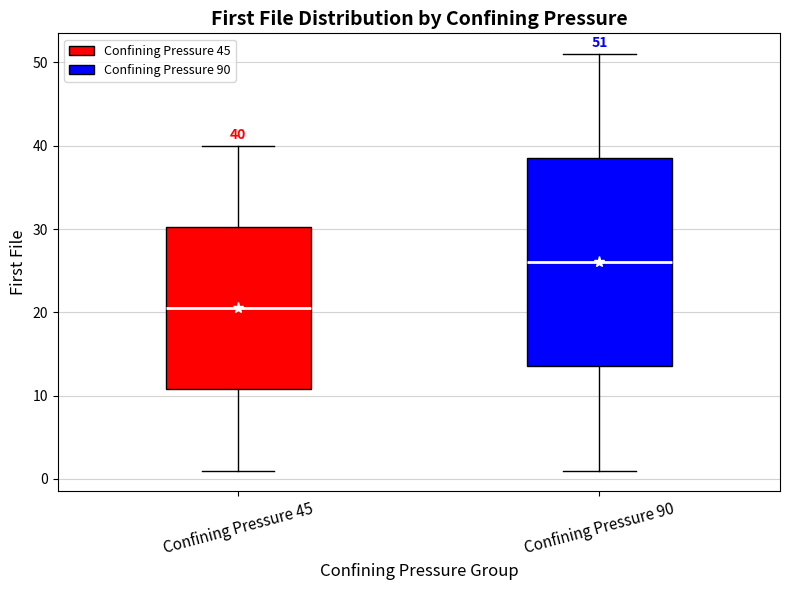

Which box is the tallest, from its lower edge to its upper edge?

Confining Pressure 90